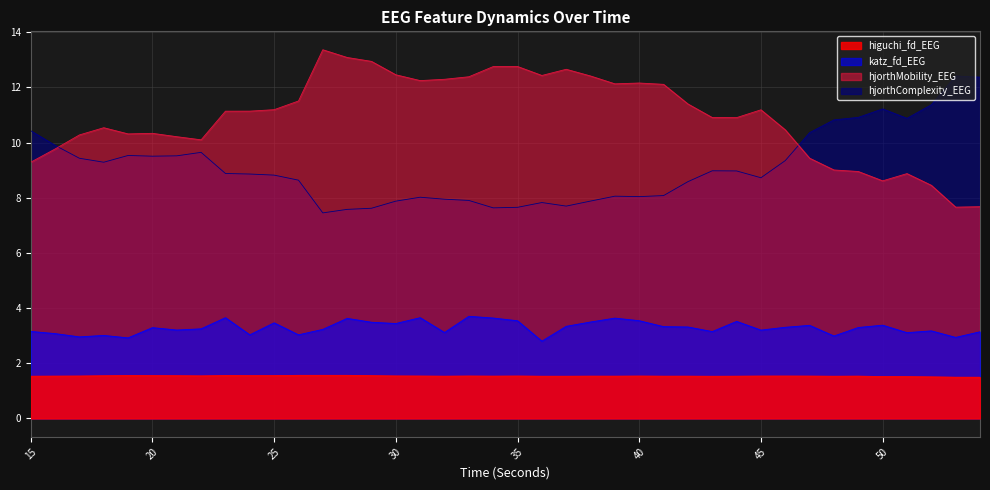

At which category is the sum across all series the highest?

28